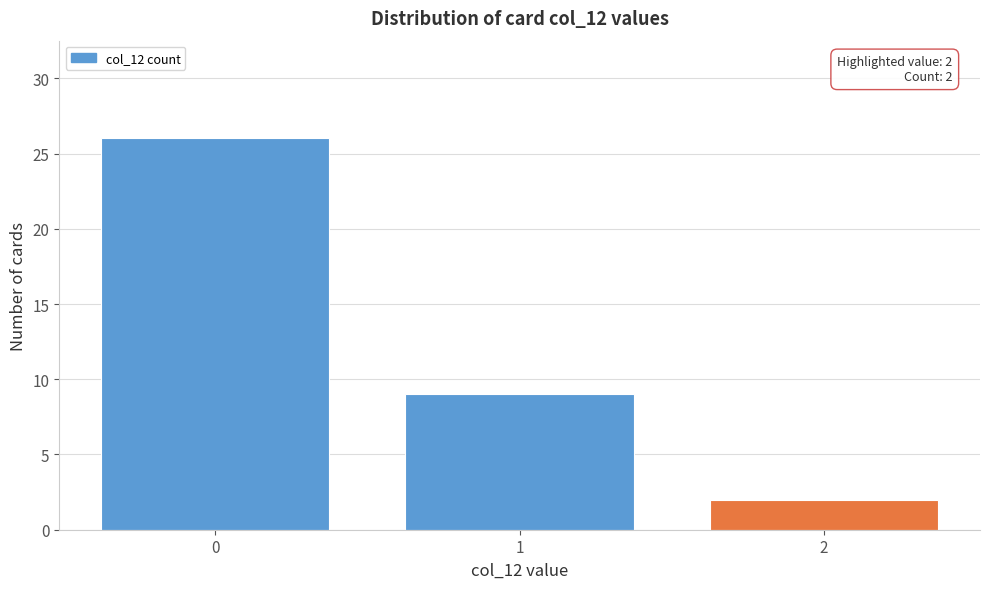

Reading left to right, extract all data points from this chart.

26	9	2